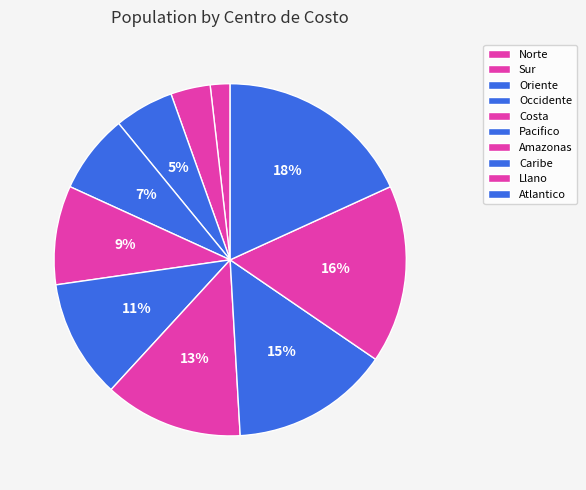

Count the number of slices in the pie.

10